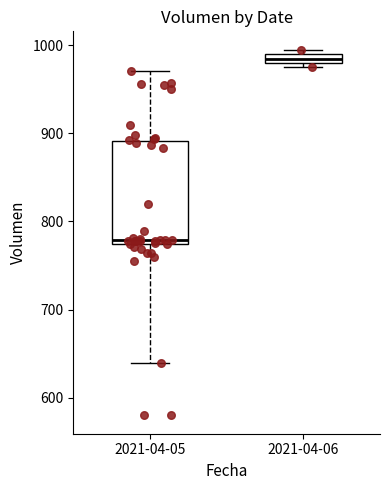

Where is the upper edge of the box for 2021-04-06 on the y-axis? The values are not printed on the chart, so give them approximately, as read against the axis.

990